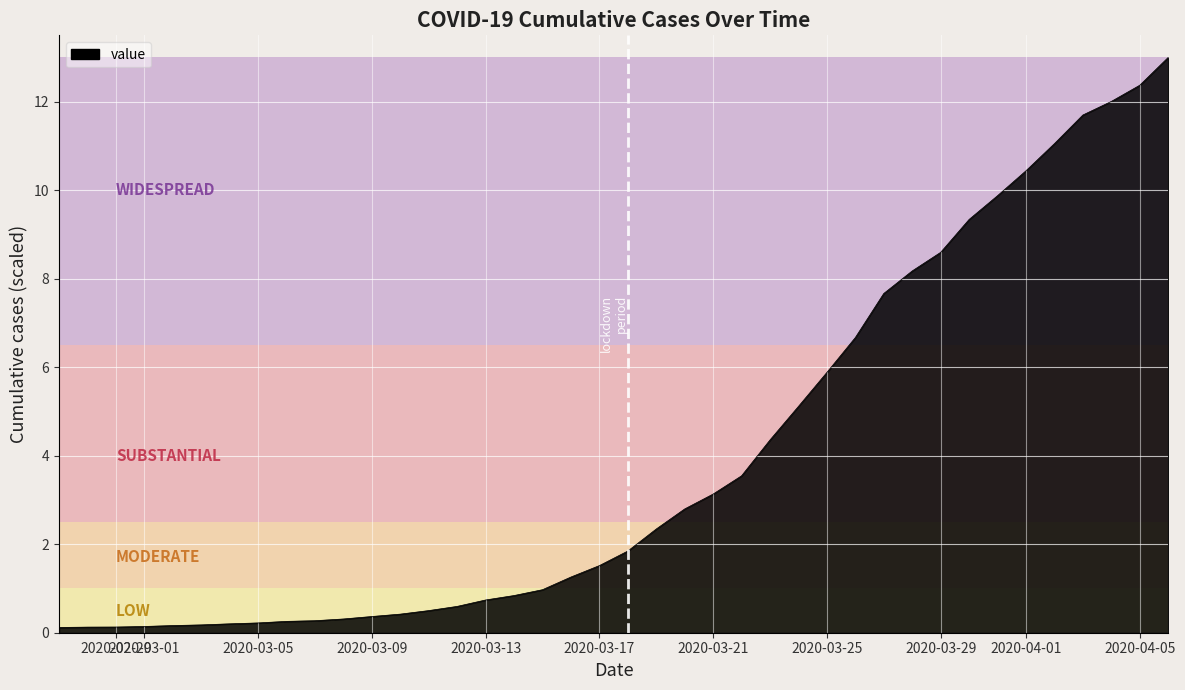

How many series are shown in this chart?

1